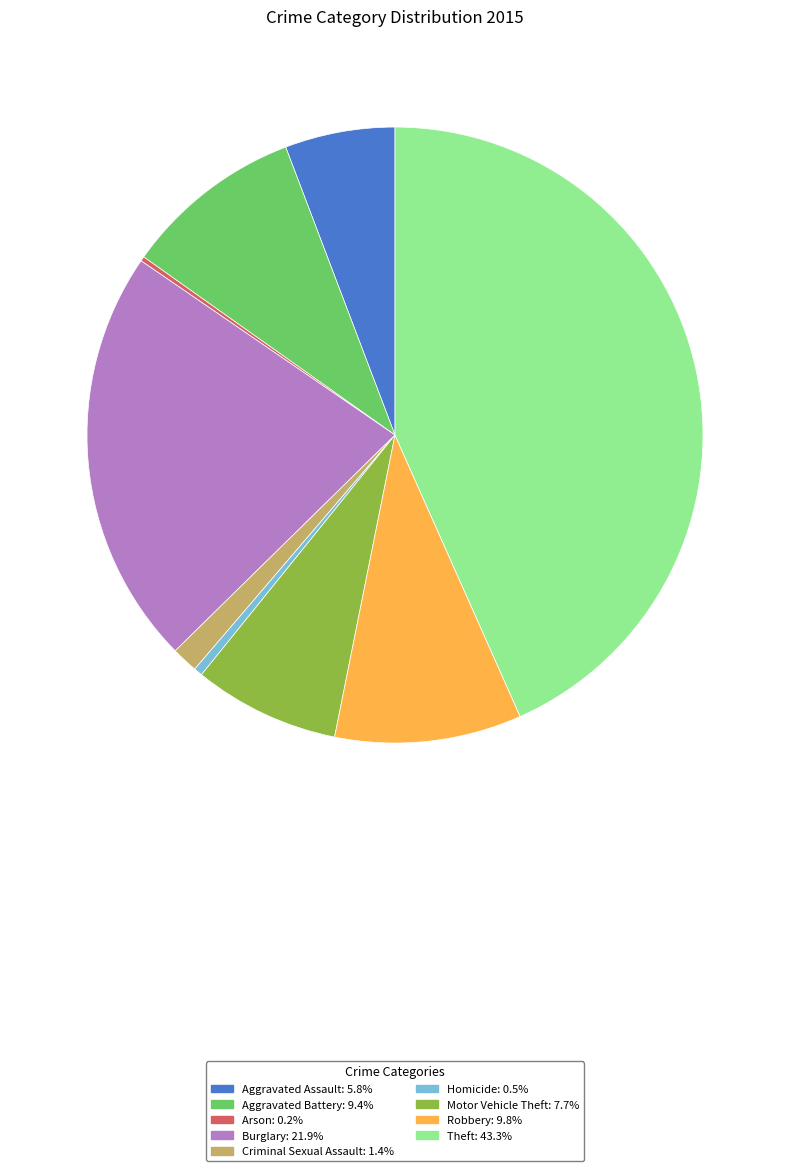

Is the sum of Homicide and Criminal Sexual Assault greater than half?

No